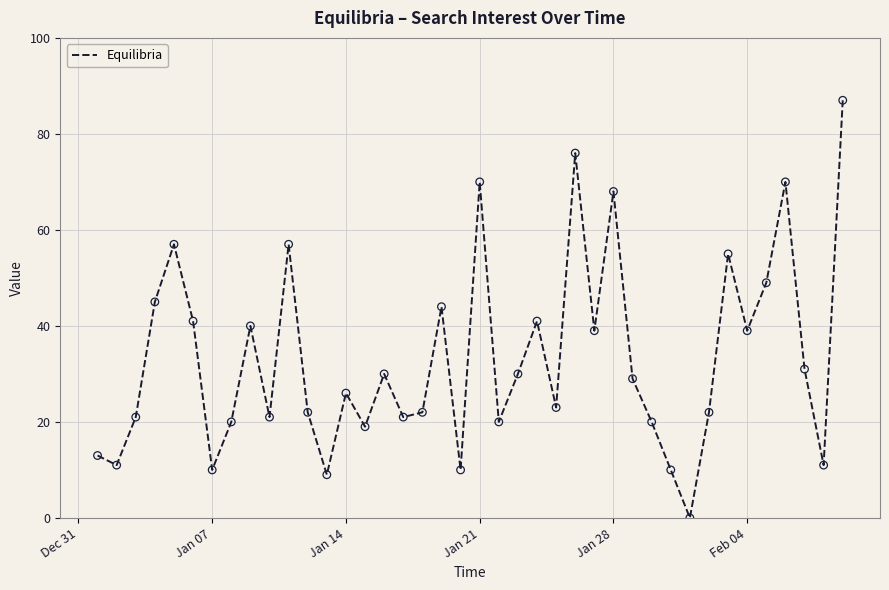

What is the maximum value shown in the chart?

87